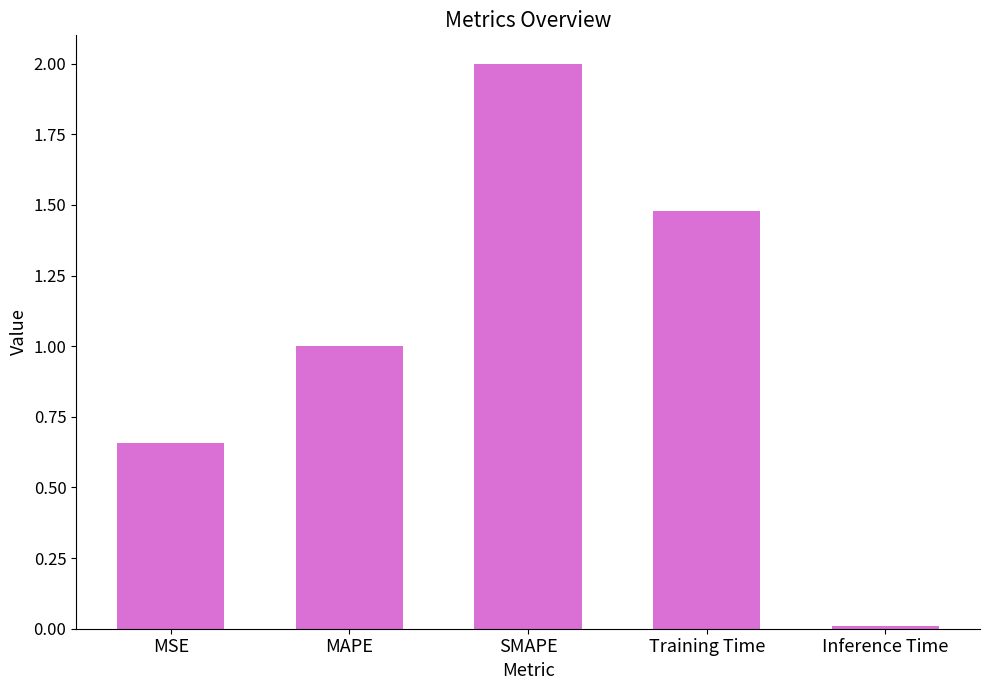

What is the difference between the values at Inference Time and MAPE?

1.0